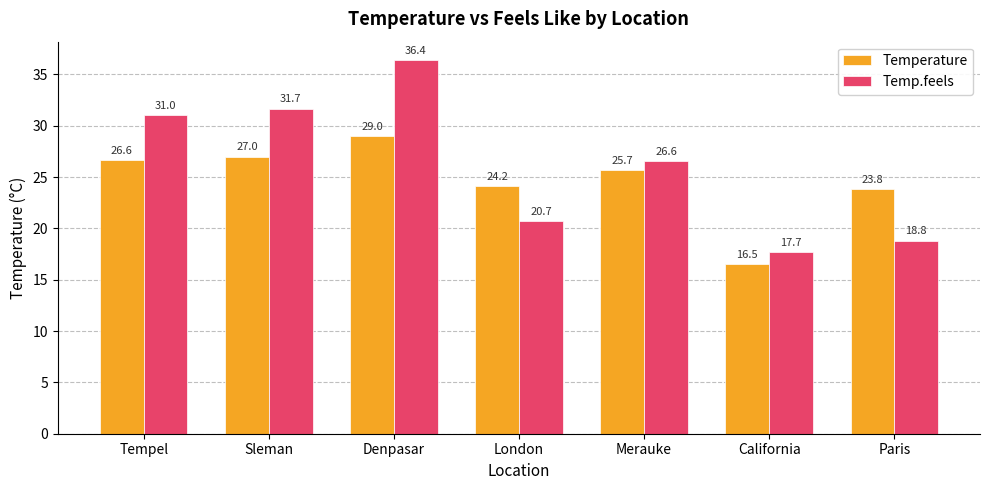

At Paris, list the series in order from smallest to largest.

Temp.feels, Temperature